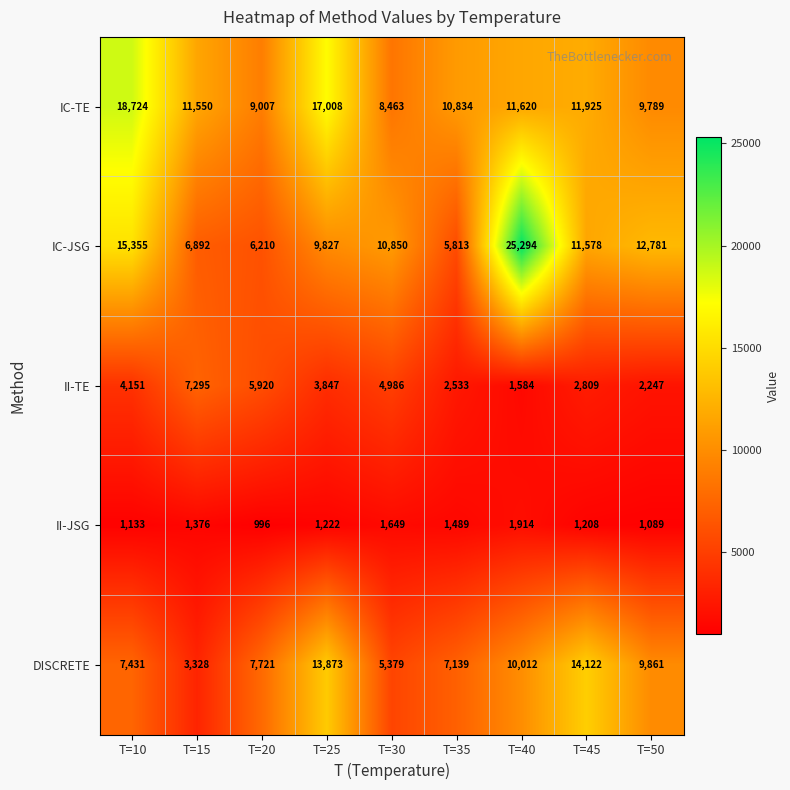

Which series has the widest spread of values?

IC-JSG